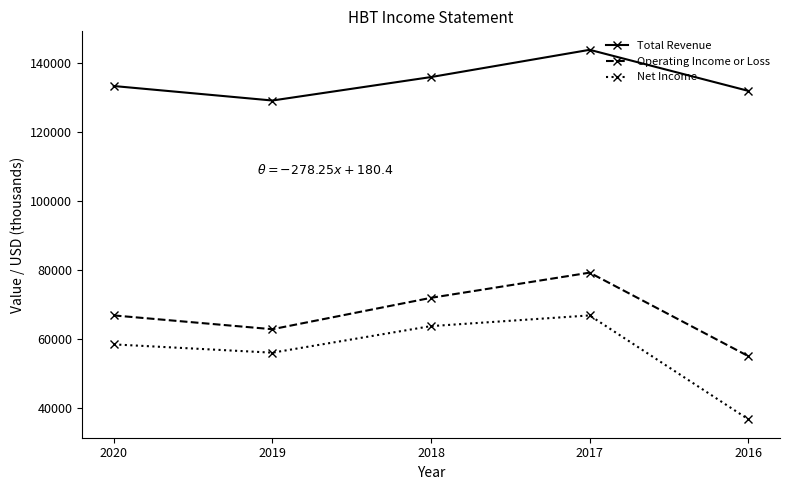

What is the approximate value of Net Income at 2019, to the nearest 50?

56100